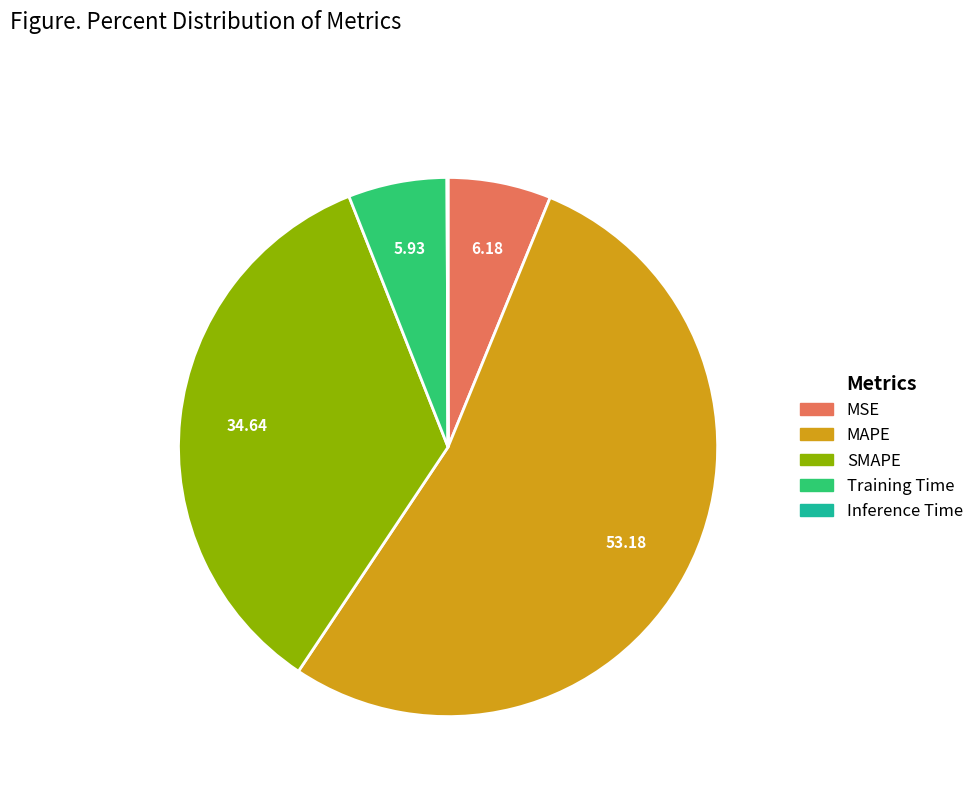

Which slice is the largest?

MAPE